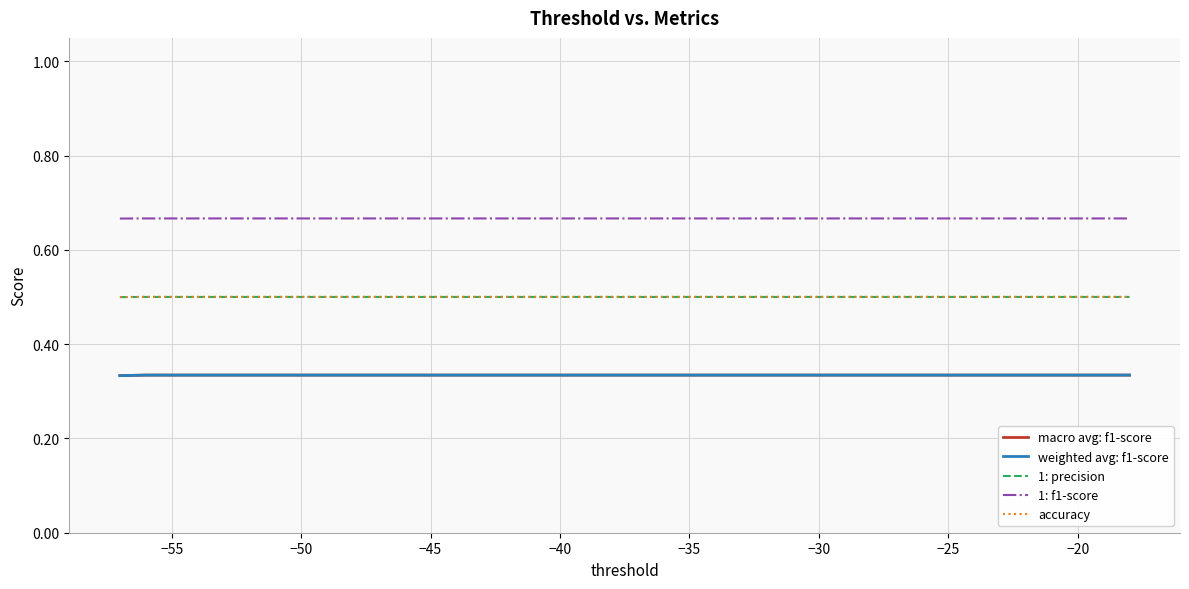

Is this an area chart (filled region under the line)?

No